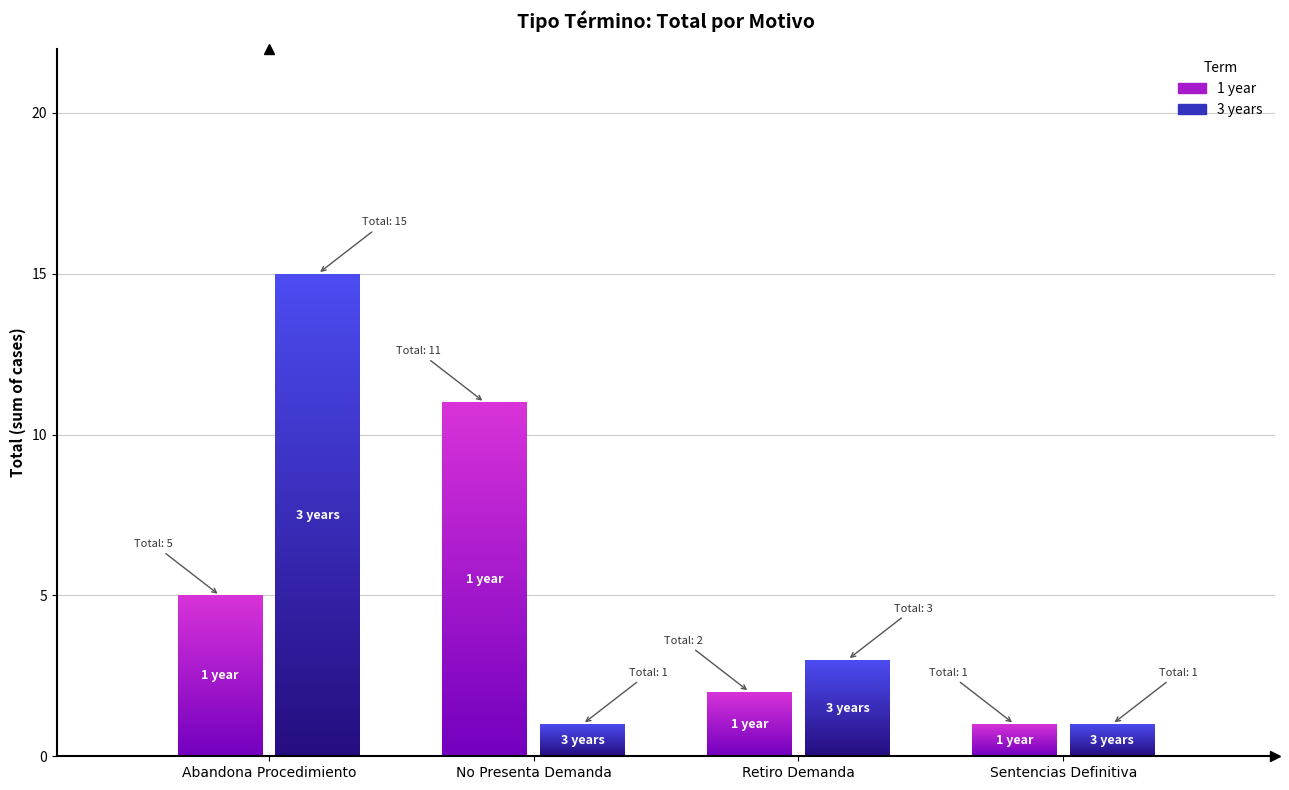

How many bars are there in each group?

2